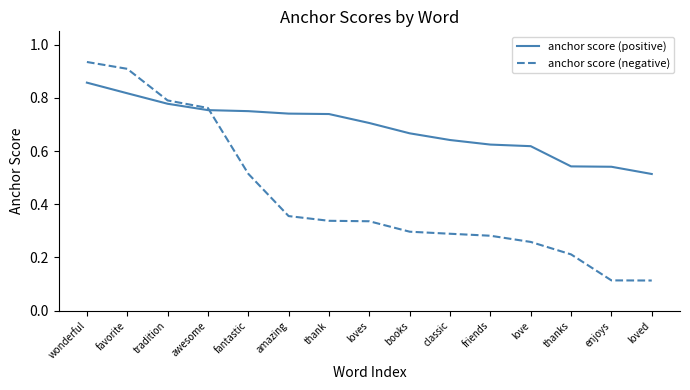

Count the number of data series in this chart.

2